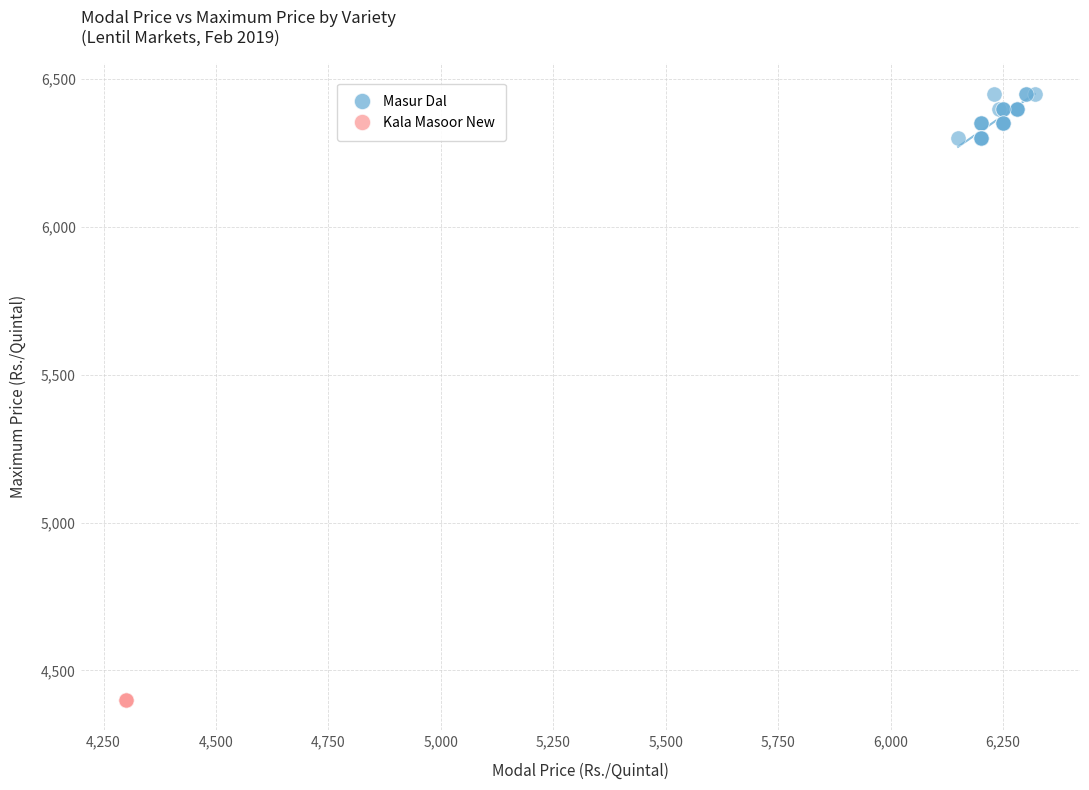

Which series reaches the maximum Y coordinate?

Masur Dal